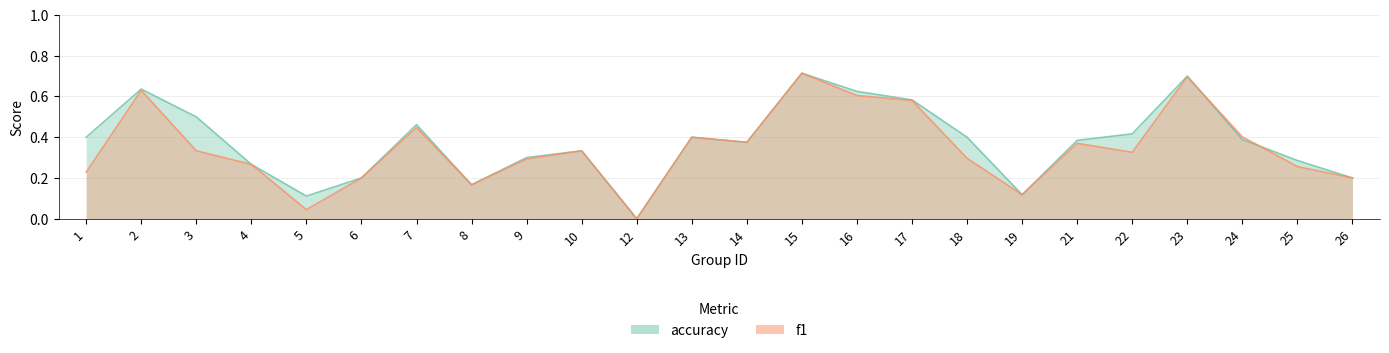

What is the value of the accuracy point at the 8th from the left?

0.2